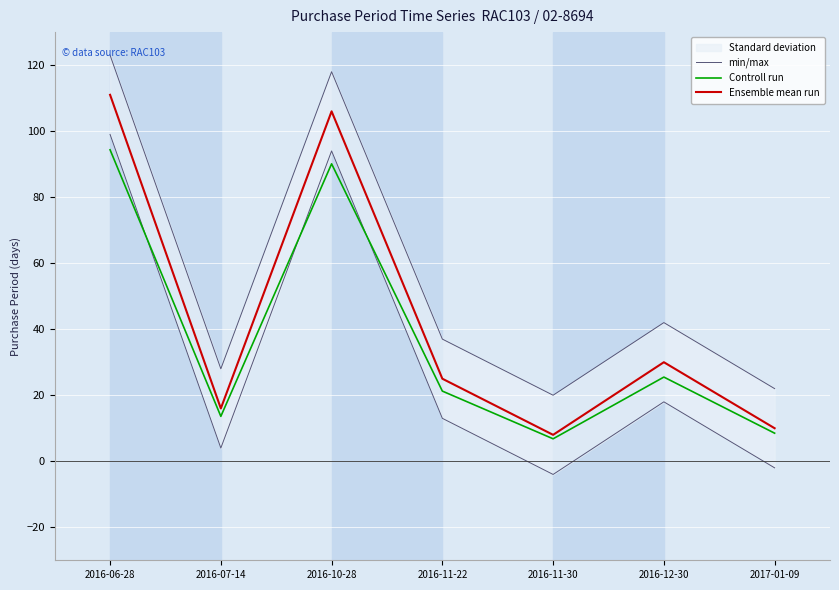

At how many categories does at least one series exceed 99?

2